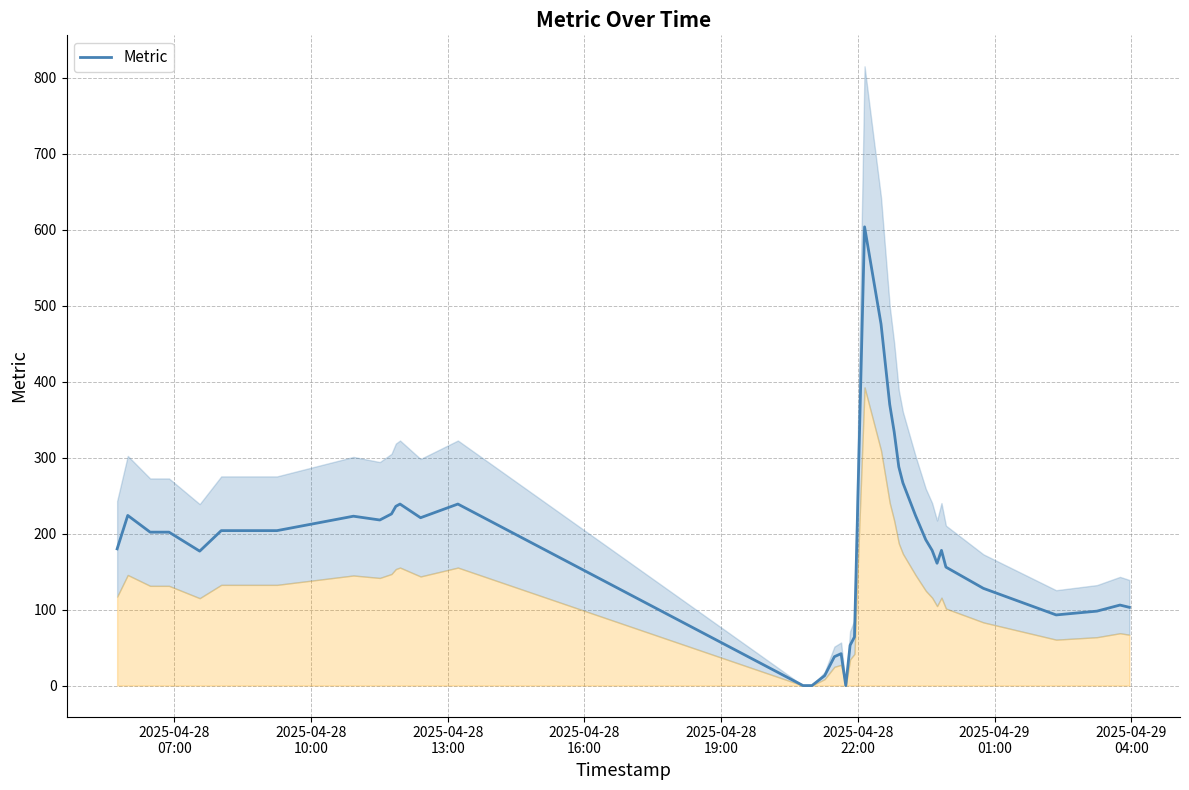

What is the value of the 10th point from the left?

226